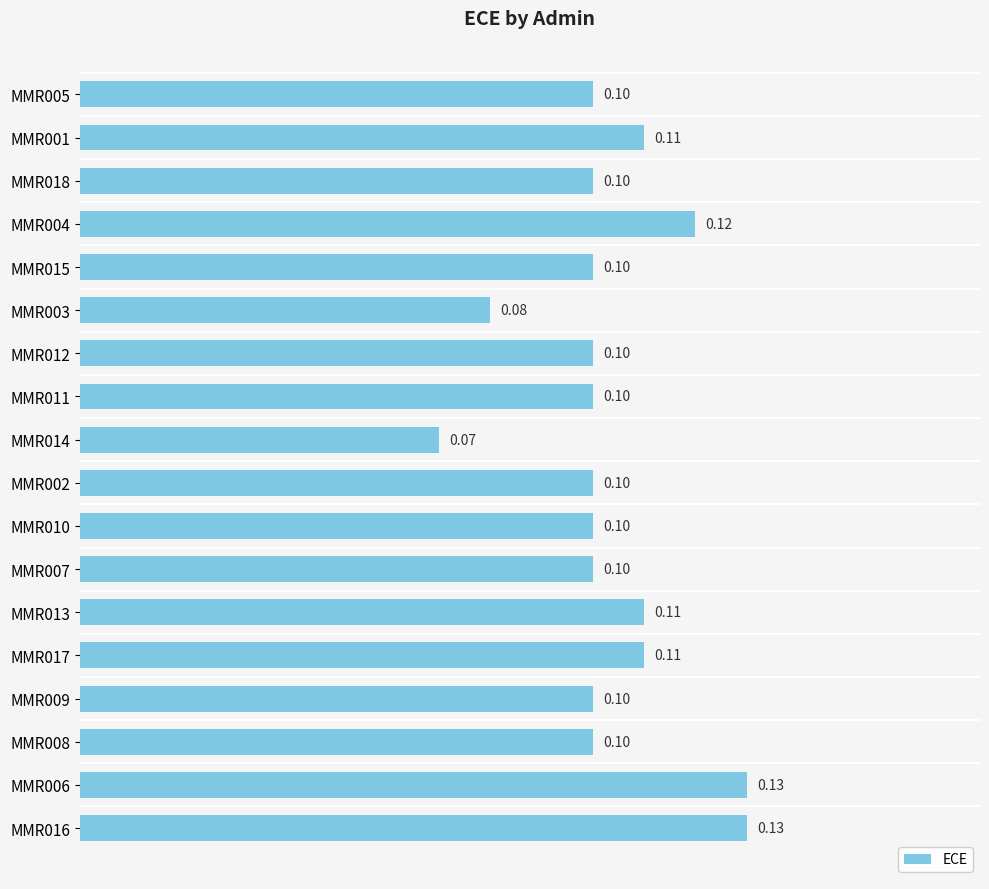

What is the average value?

0.1